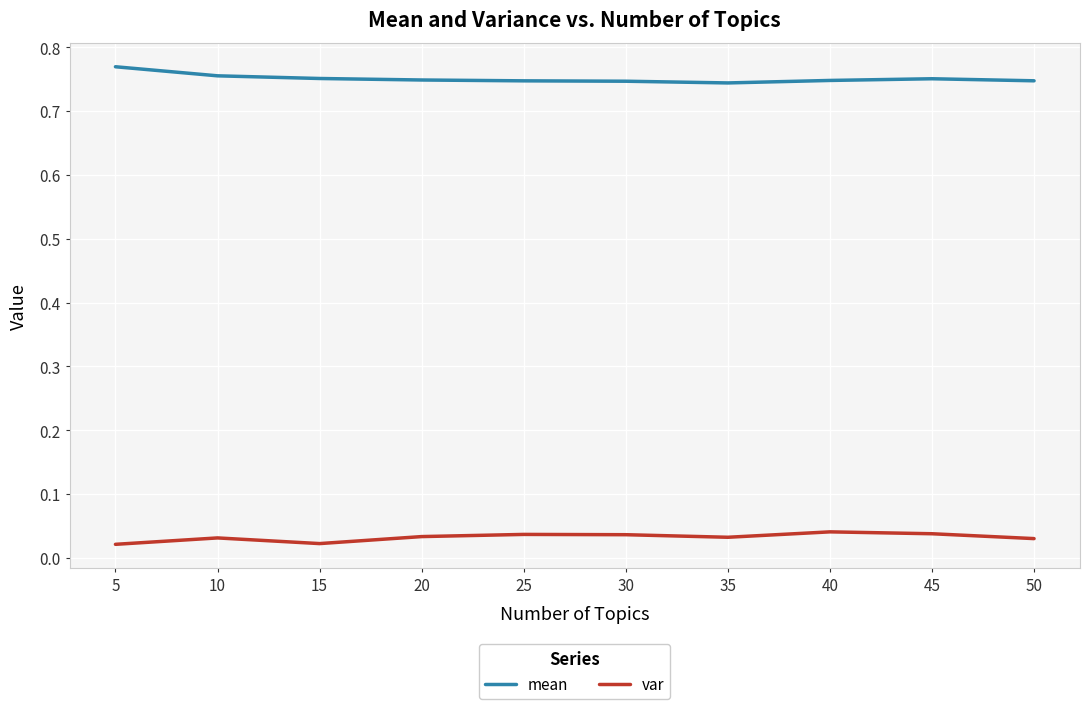

At 25, list the series in order from smallest to largest.

var, mean